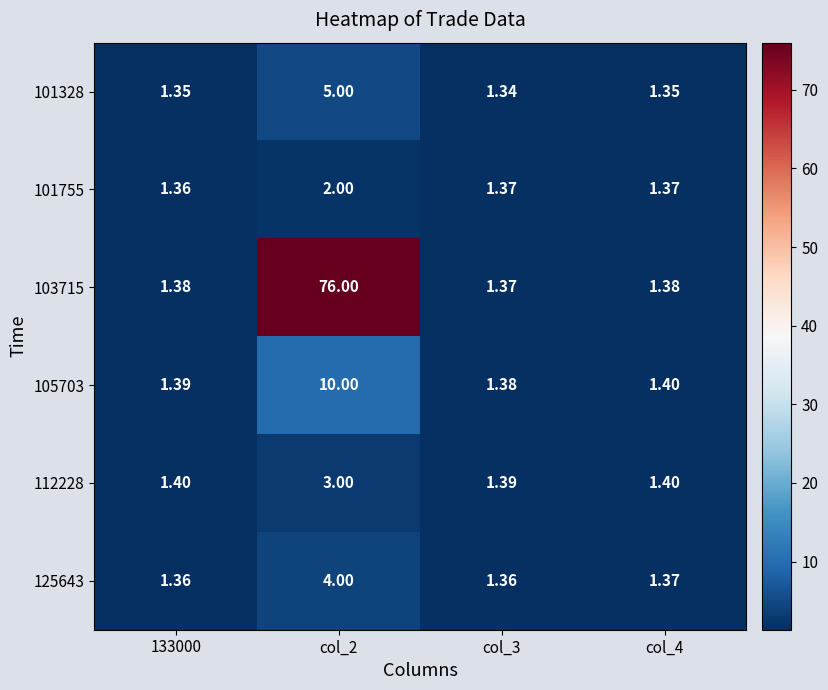

Is the value of 125643 at col_4 greater than the value of 101755 at 133000?

Yes